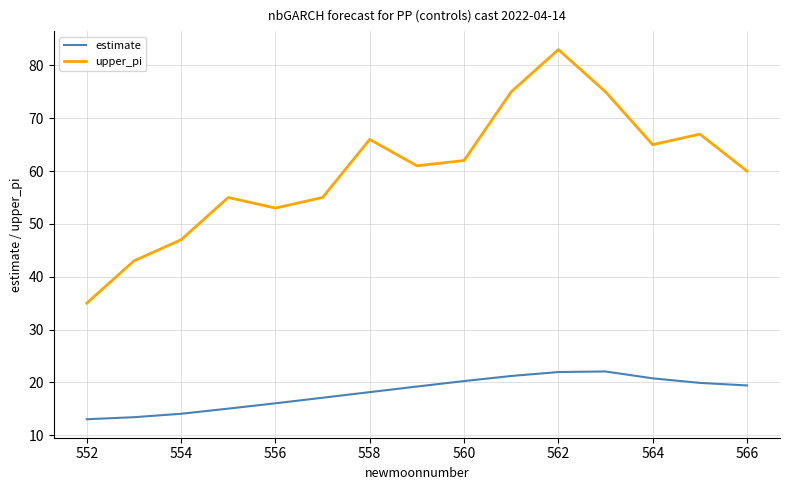

What is the difference between the maximum and minimum values in the estimate series?

9.0